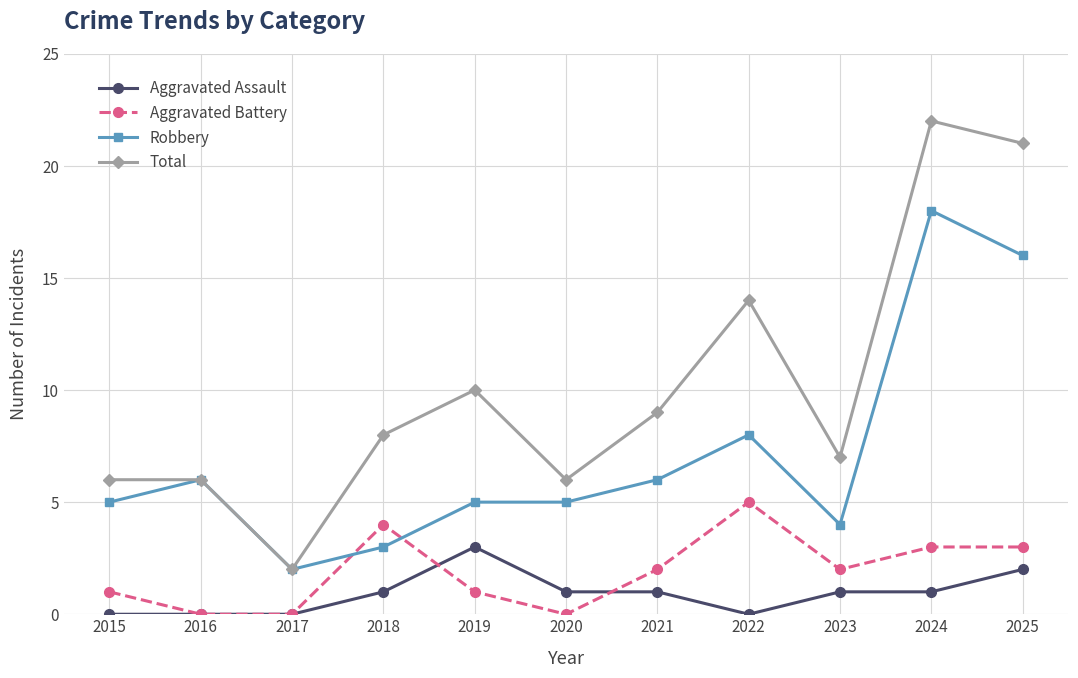

What is the value of the Aggravated Battery point at the 1st from the left?

1